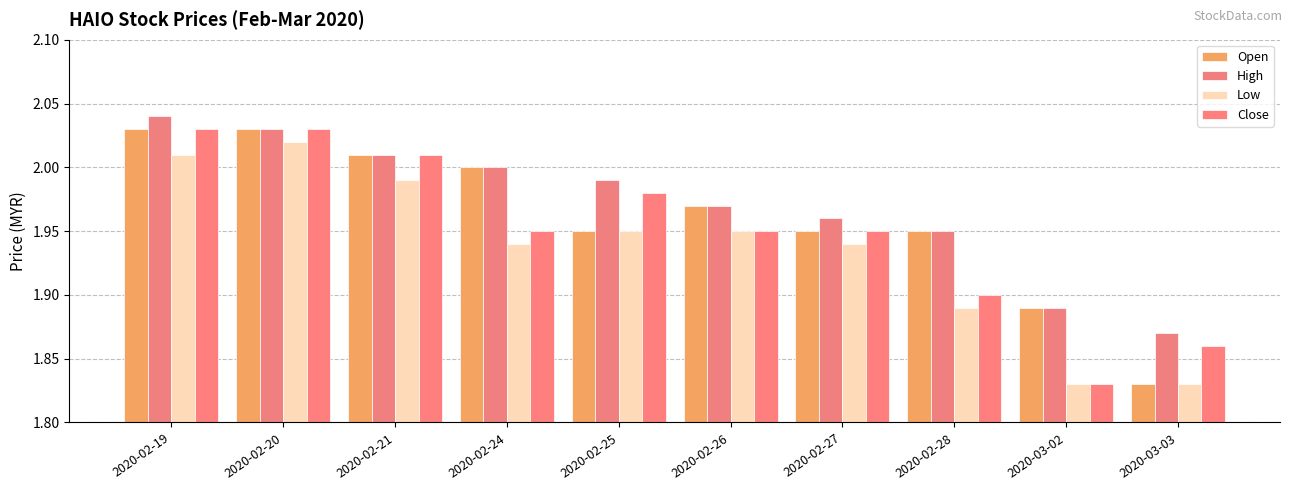

What is the highest value of the Low series?

2.0